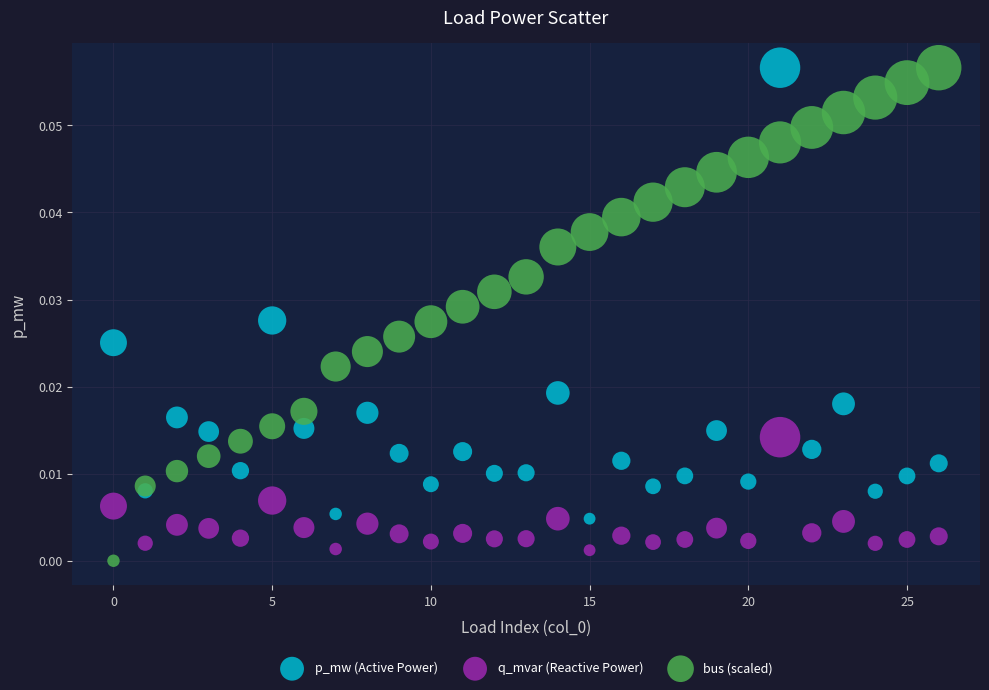

What are all the series names shown in the legend?

p_mw (Active Power), q_mvar (Reactive Power), bus (scaled)